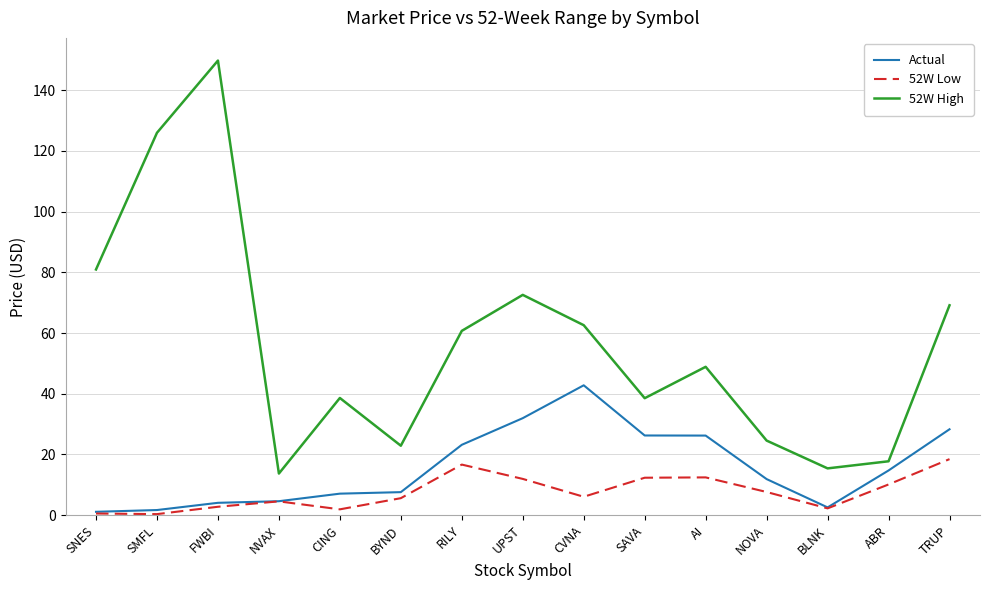

Is it true that Actual equals 11.9 at NOVA?

True